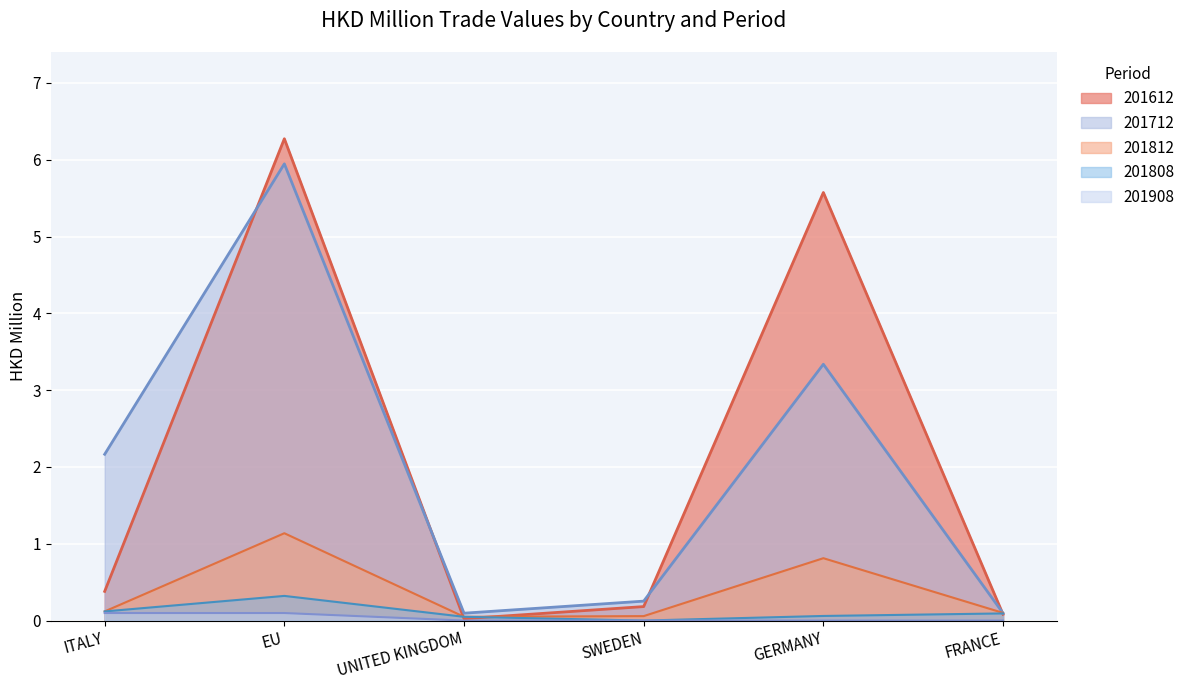

Does the chart display data point markers on the line(s)?

No